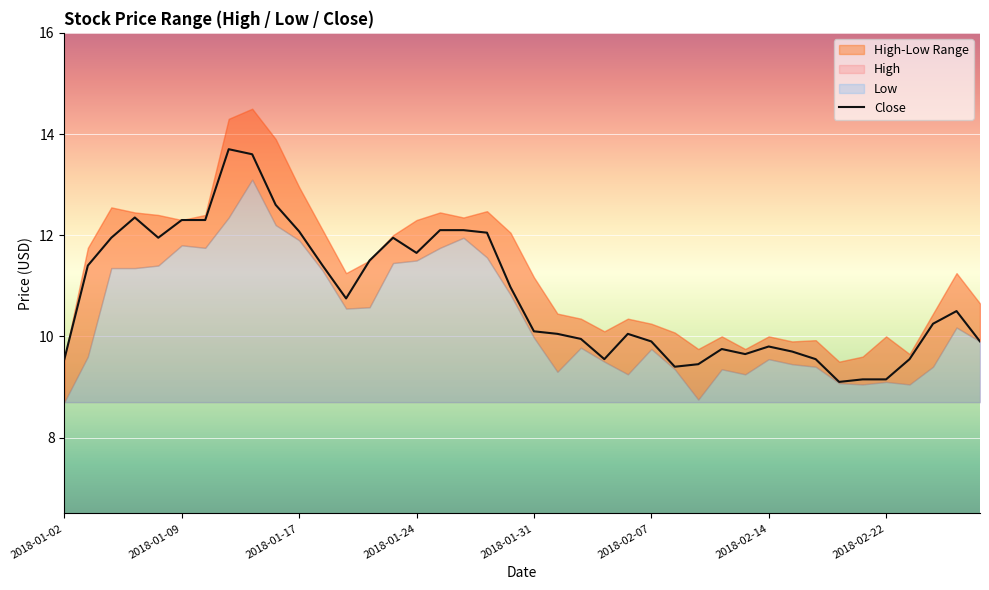

What is the highest value of the Close series?

13.7